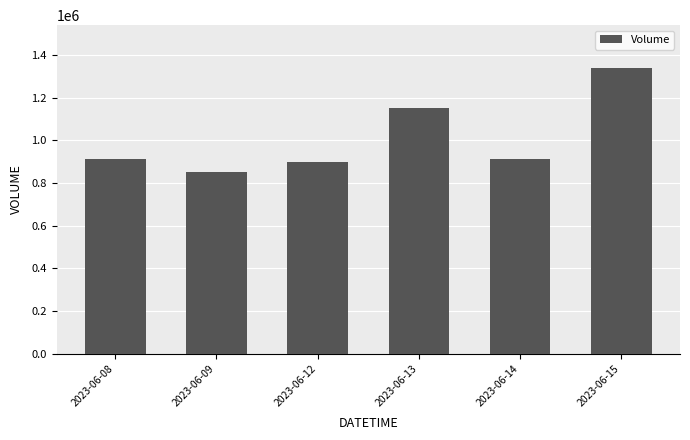

What is the difference between the second highest and second lowest values?

253904